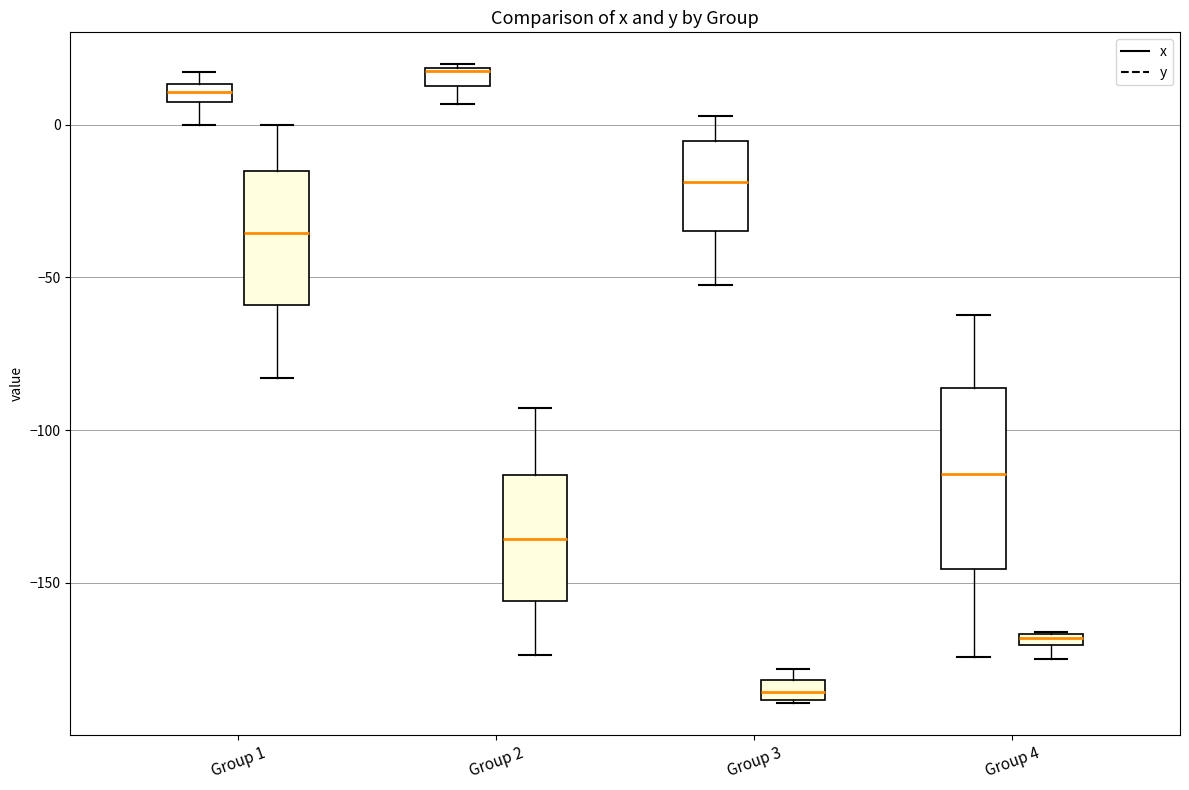

Where is the upper edge of the box for Group 4 (y) on the y-axis? The values are not printed on the chart, so give them approximately, as read against the axis.

-165